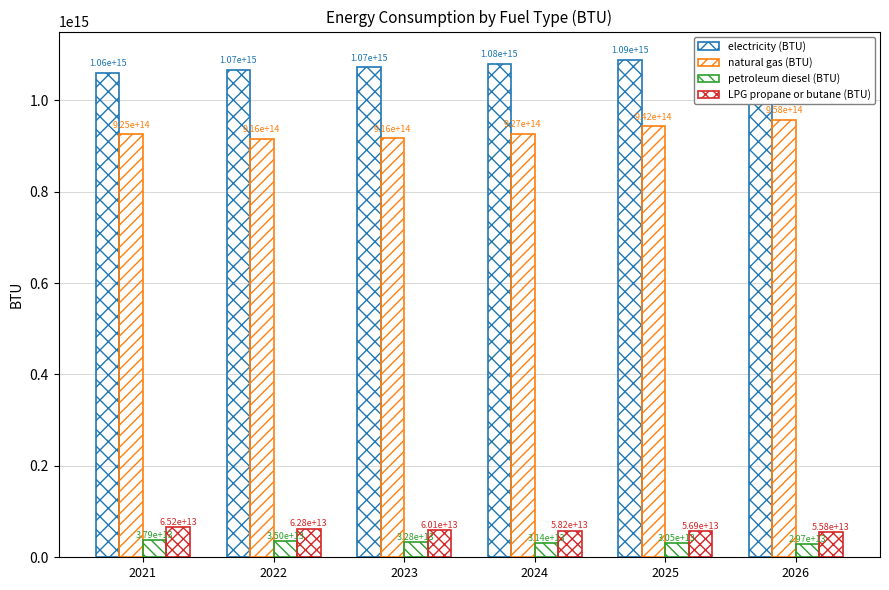

How many values in the petroleum diesel (BTU) series exceed 32791590706710?

3